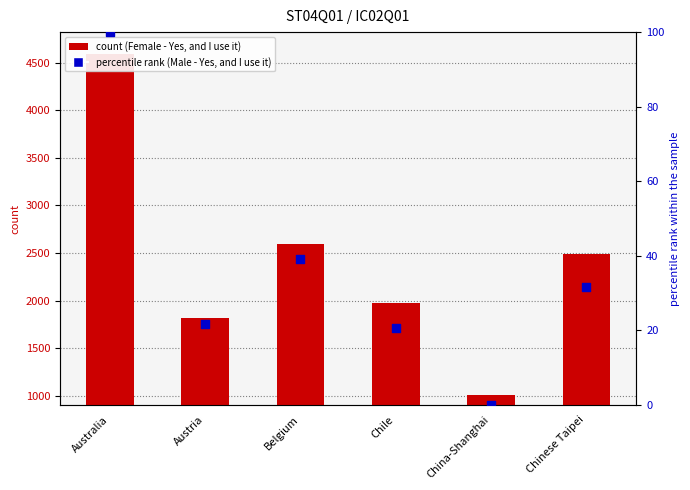

What is the total value across all series at Australia?

4692.0